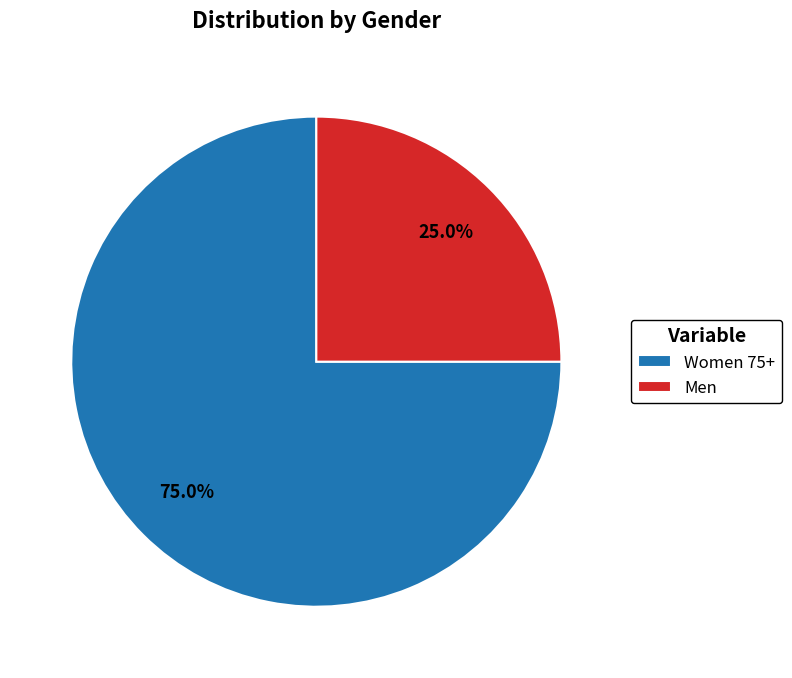

The Women 75+ slice represents 86% of the pie. True or false?

False